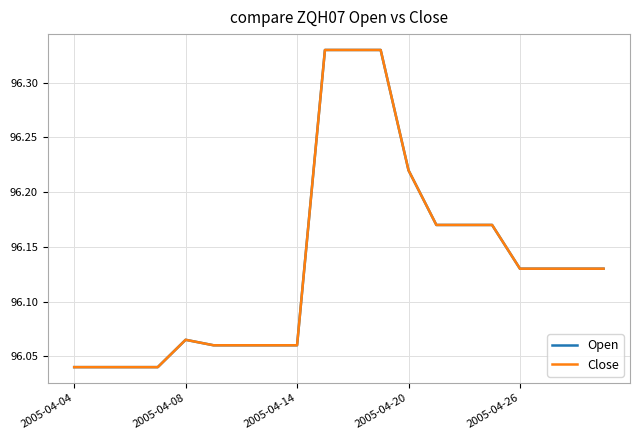

How many Open values are between 96 and 97?

20